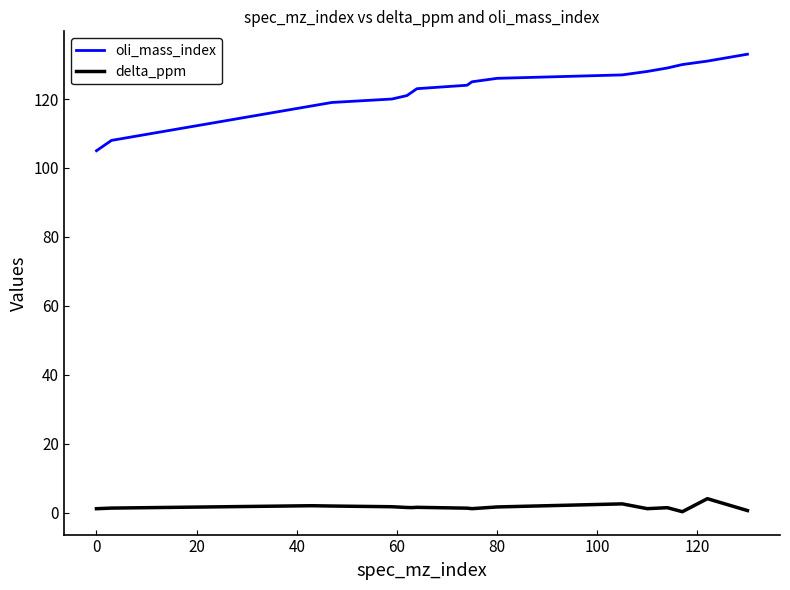

True or false: oli_mass_index and delta_ppm intersect in this chart.

False